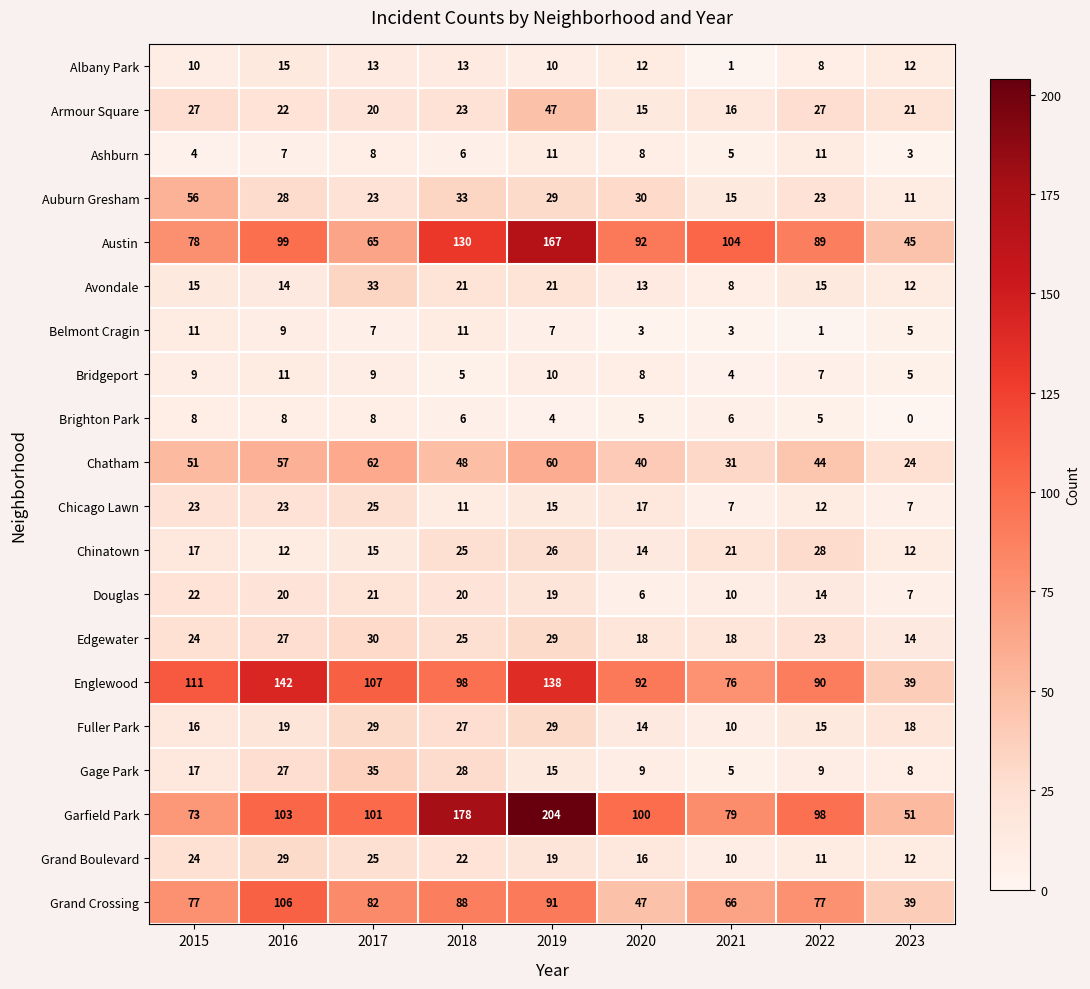

What value does the Belmont Cragin series have at 2015, to the nearest 10?

10